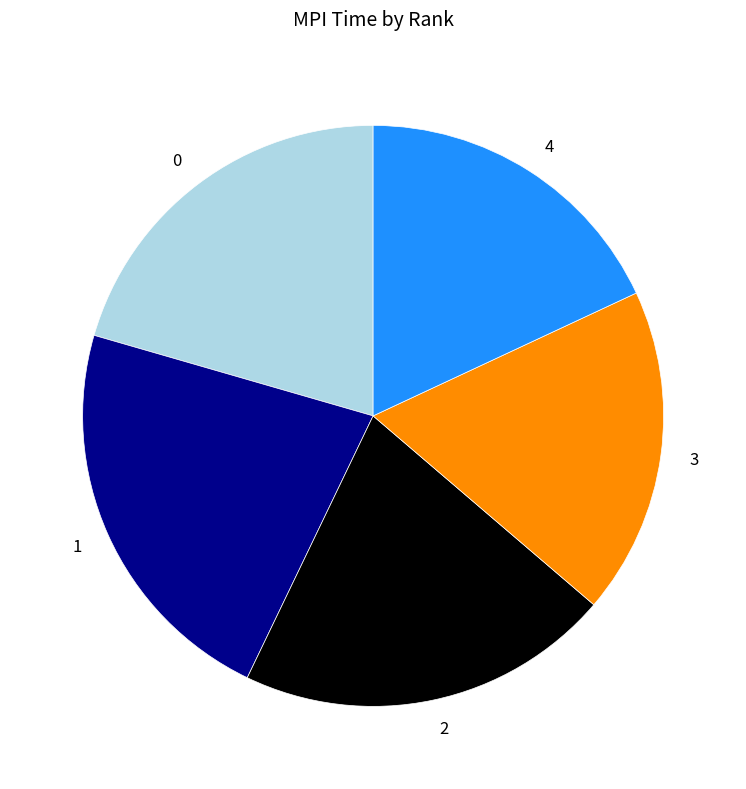

Which category has the biggest portion of the pie?

1